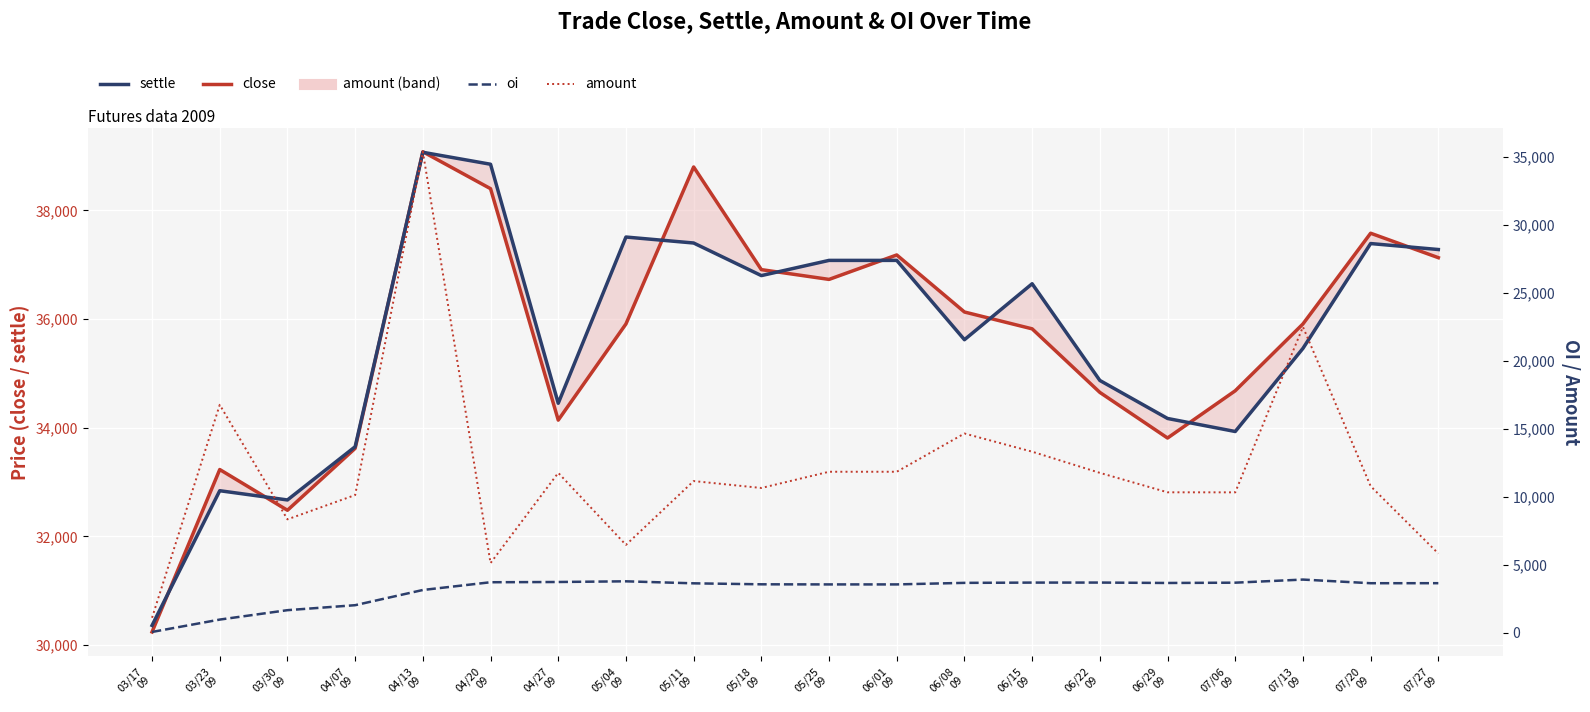

At which category is the sum across all series the highest?

04/13
09